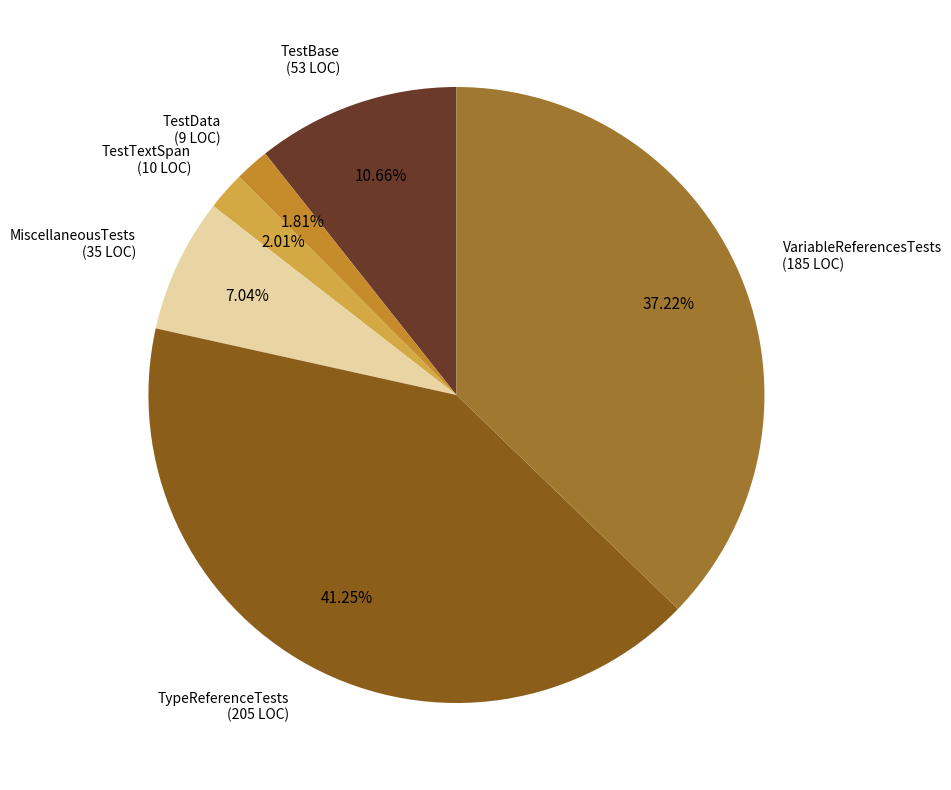

Is there a majority slice in this chart?

No